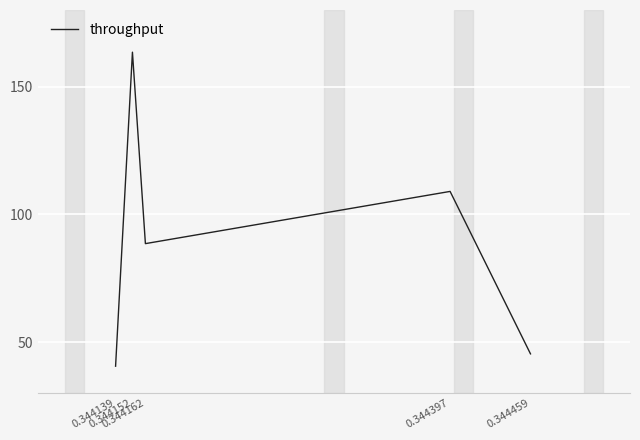

What is the average value?

89.4